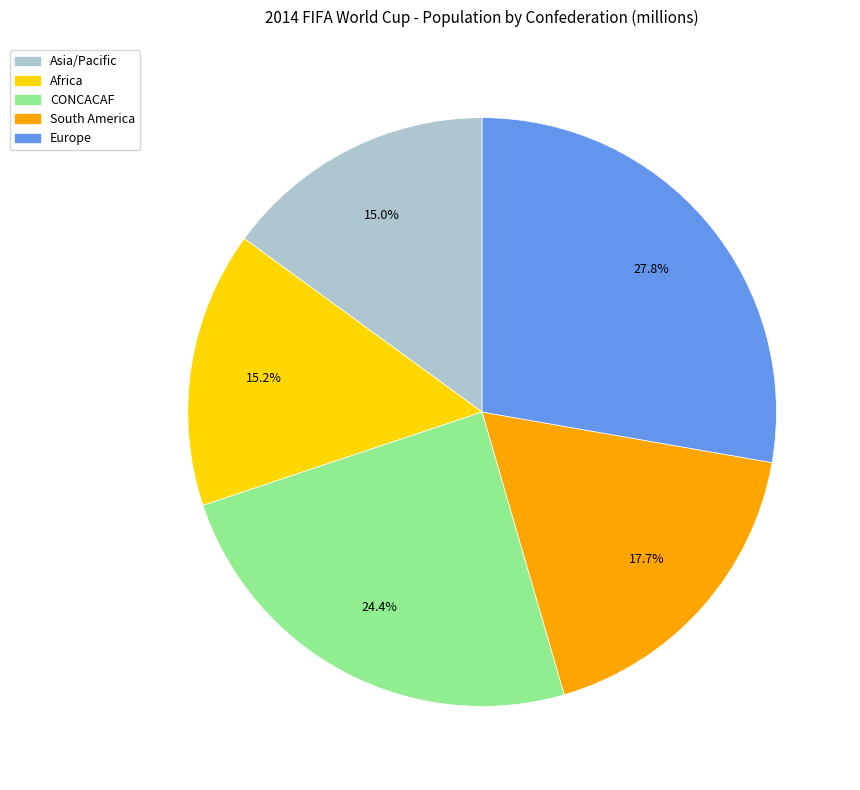

Is there any slice that represents more than half of the pie?

No